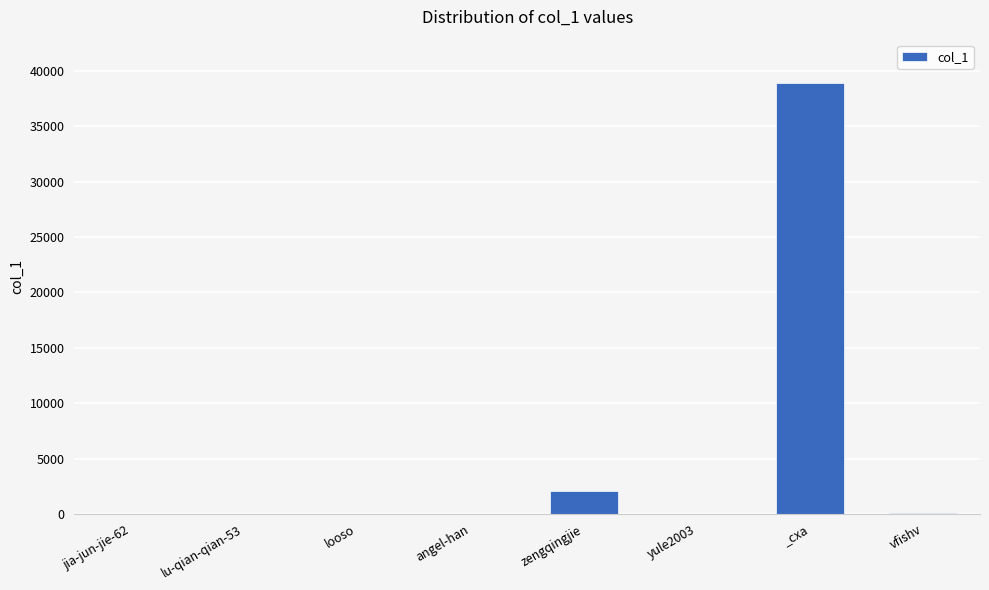

True or false: the data shows 2075 at zengqingjie.

True